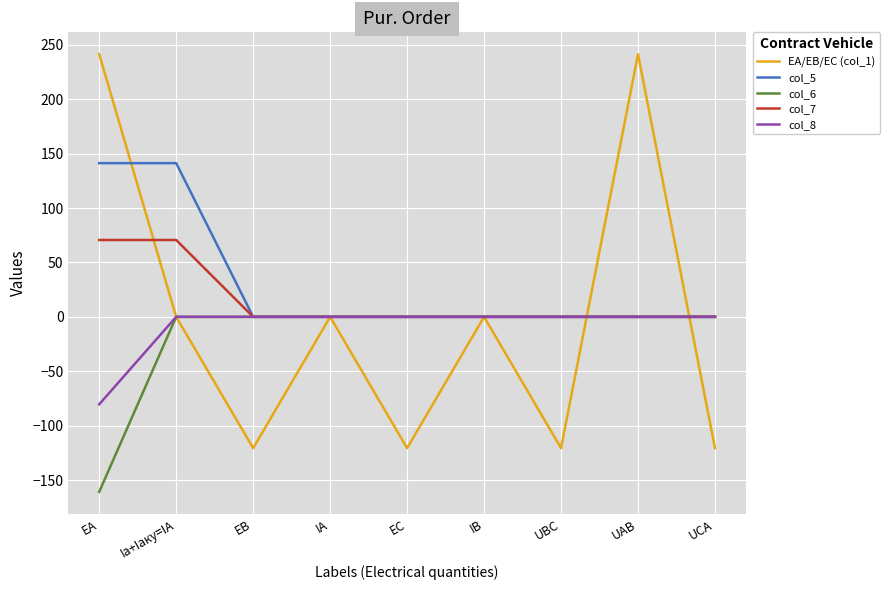

Does the chart display data point markers on the line(s)?

No